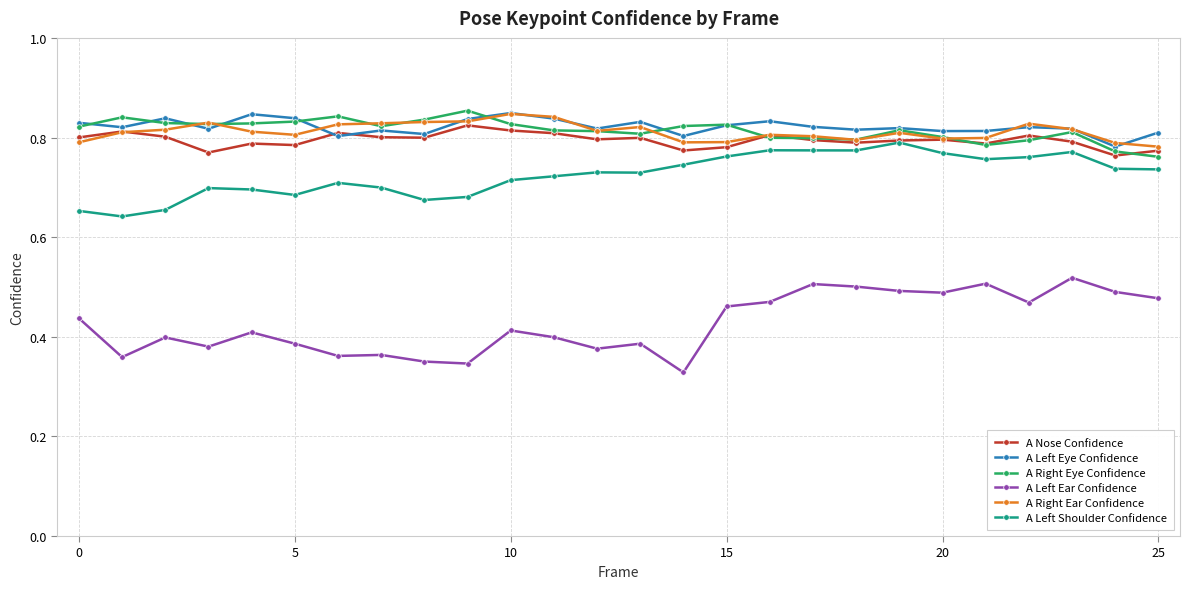

What is the difference between the maximum and minimum values in the A Nose Confidence series?

0.1